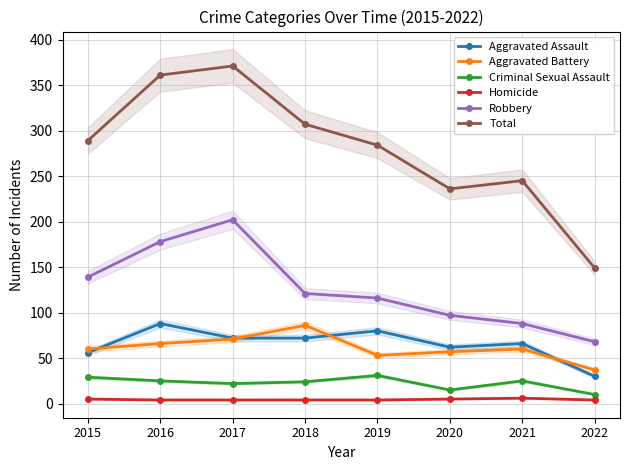

True or false: Robbery and Aggravated Battery intersect in this chart.

False